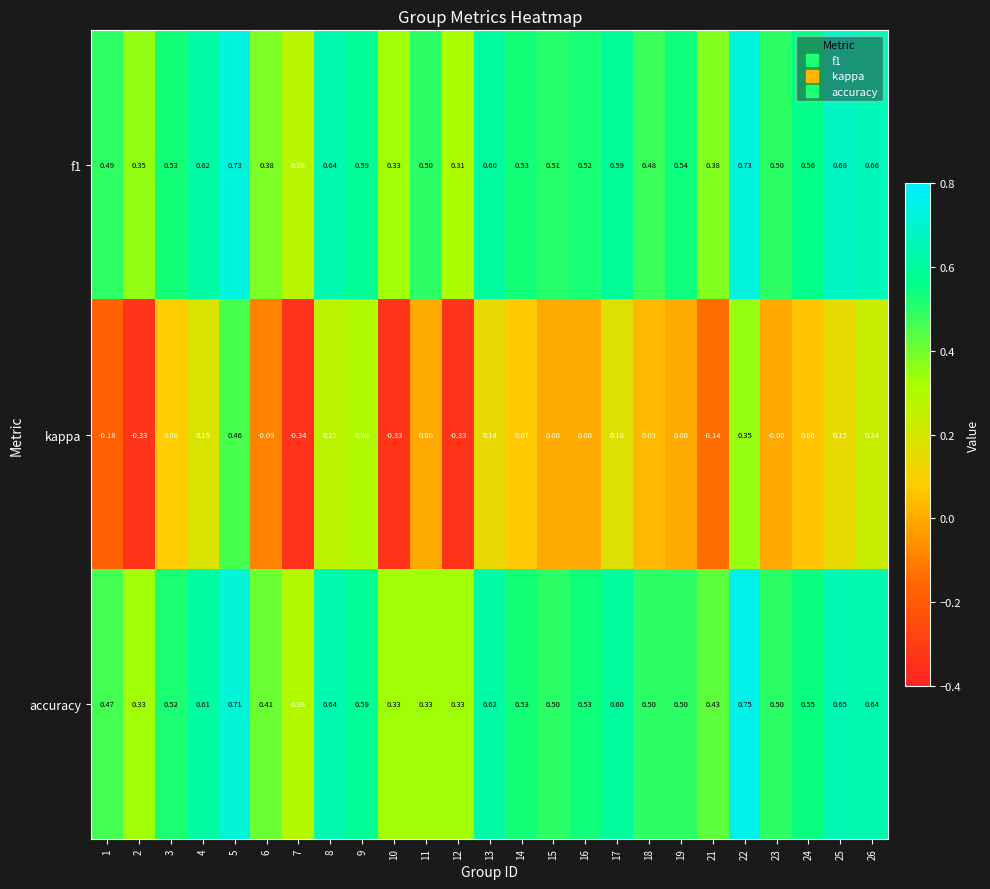

How many categories are shown in the chart?

25